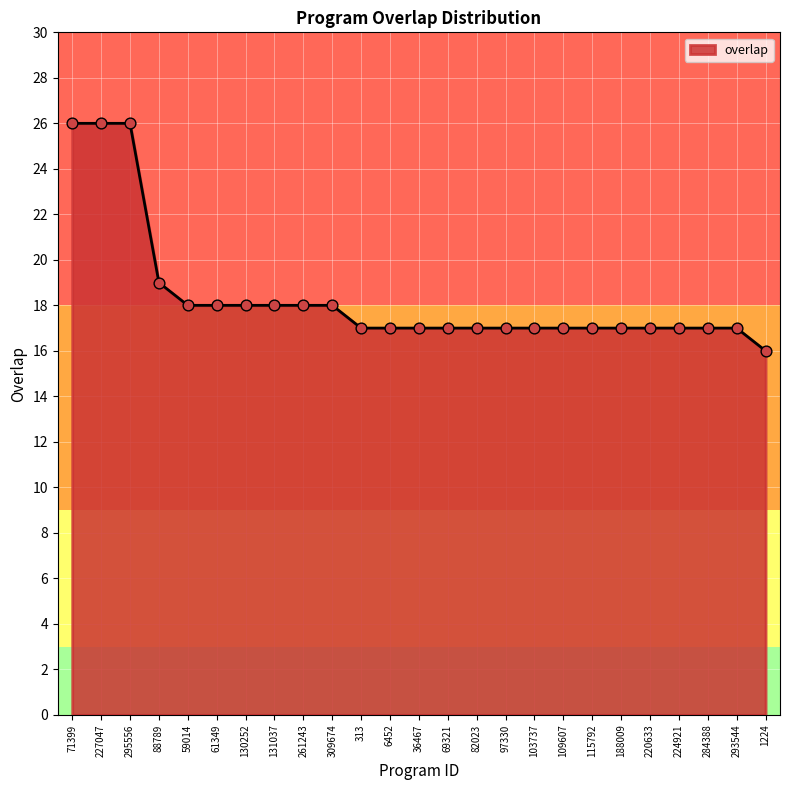

What is the change in value from 88789 to 224921?

-2